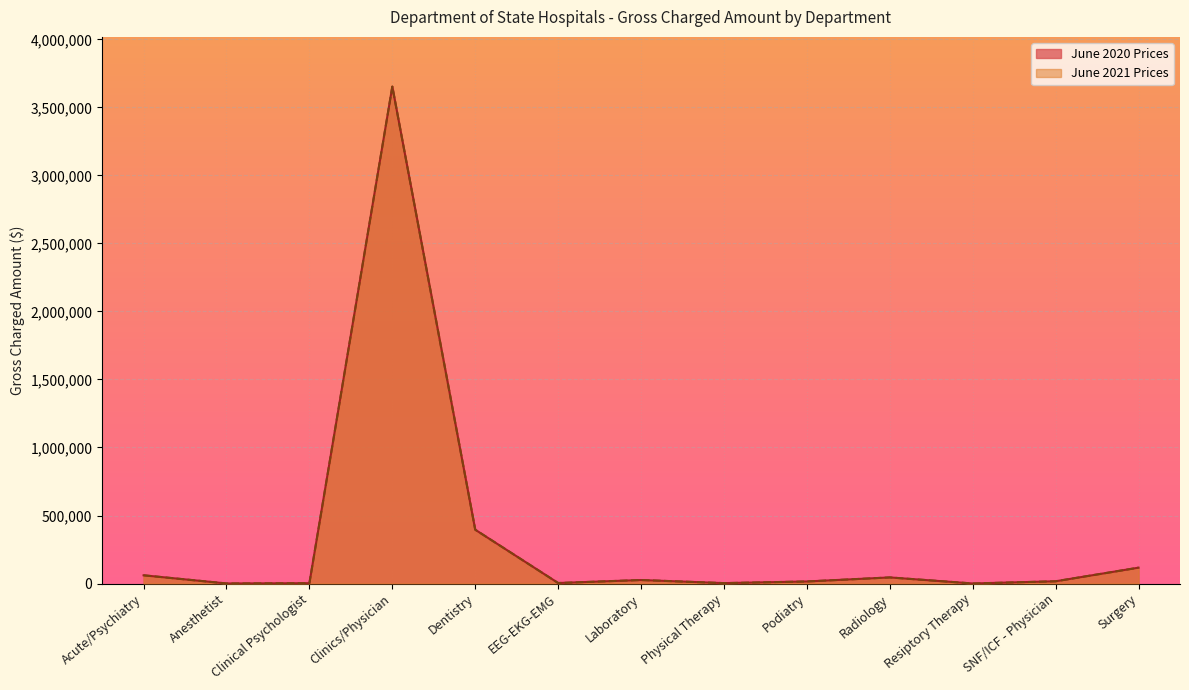

Is it true that June 2020 Prices equals 587.6 at Anesthetist?

False